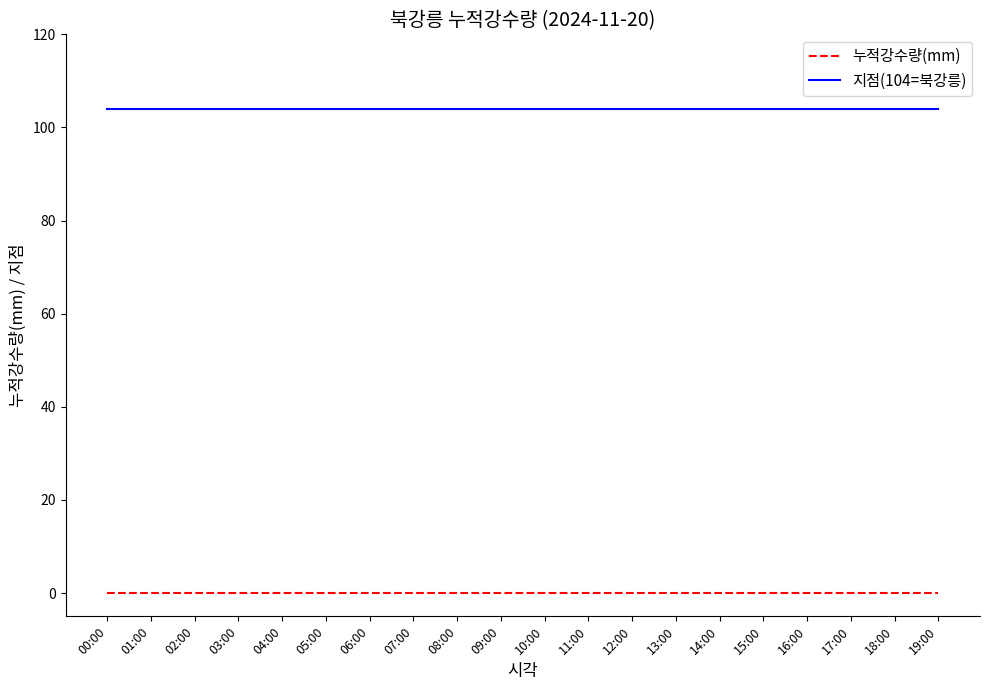

List the series in order of their overall mean, highest first.

지점(104=북강릉), 누적강수량(mm)